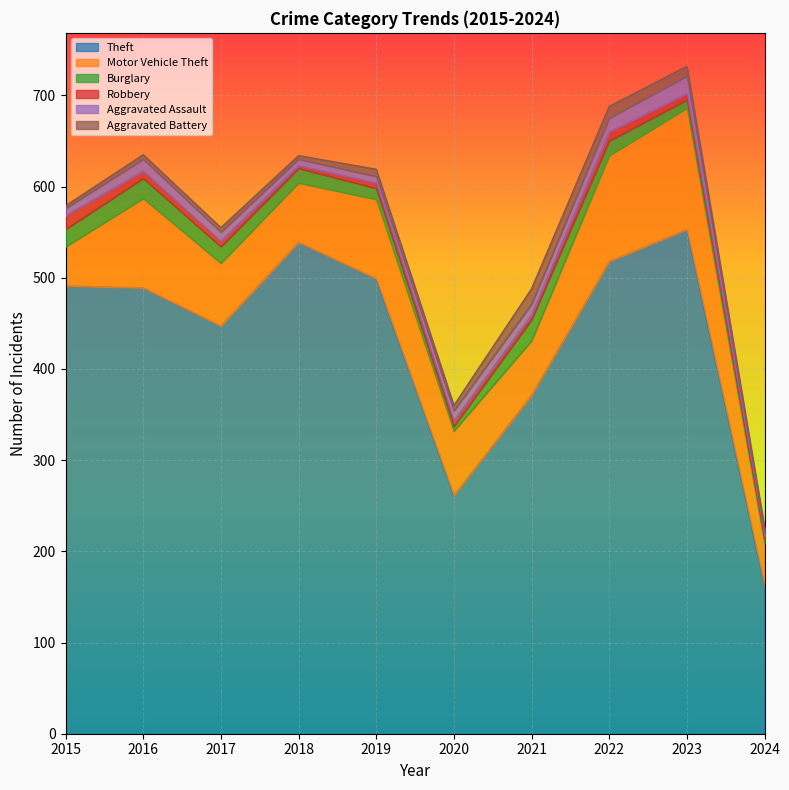

What is the maximum value shown in the chart?

553